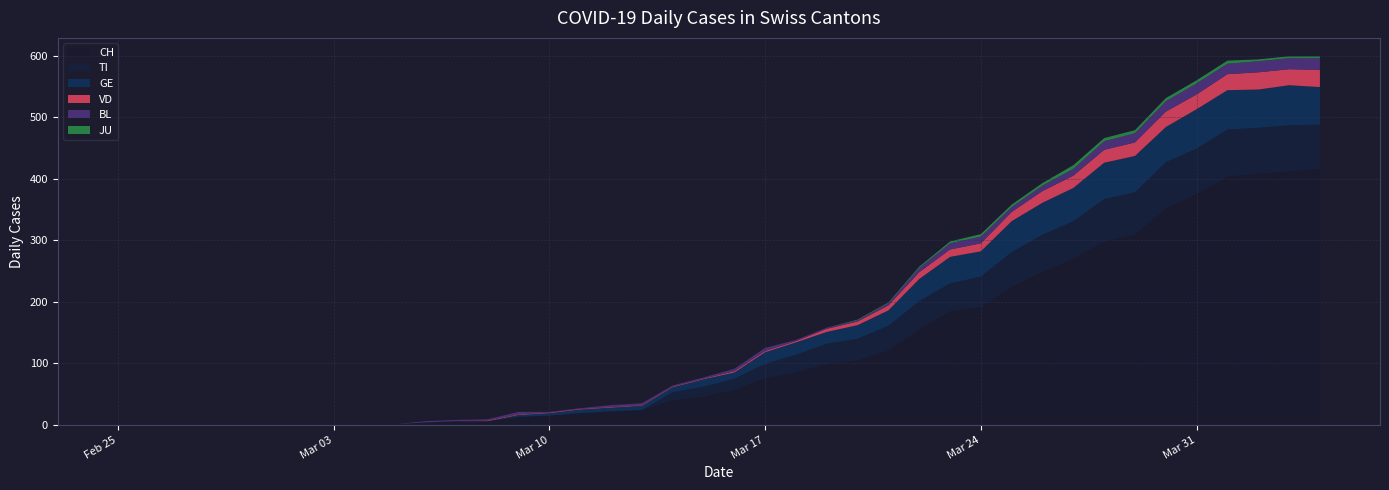

Reading left to right, what are all the values shown in this chart?

CH: 2020-02-25=0	2020-02-26=0	2020-02-27=0	2020-02-28=0	2020-02-29=0	2020-03-01=0	2020-03-02=0	2020-03-03=0	2020-03-04=1	2020-03-05=1	2020-03-06=4	2020-03-07=6	2020-03-08=6	2020-03-09=13	2020-03-10=15	2020-03-11=19	2020-03-12=22	2020-03-13=24	2020-03-14=40	2020-03-15=46	2020-03-16=57	2020-03-17=76	2020-03-18=85	2020-03-19=99	2020-03-20=105	2020-03-21=121	2020-03-22=155	2020-03-23=185	2020-03-24=191	2020-03-25=224	2020-03-26=249	2020-03-27=270	2020-03-28=298	2020-03-29=309	2020-03-30=352	2020-03-31=375	2020-04-01=404	2020-04-02=408	2020-04-03=412	2020-04-04=416
TI: 2020-02-25=0	2020-02-26=0	2020-02-27=0	2020-02-28=0	2020-02-29=0	2020-03-01=0	2020-03-02=0	2020-03-03=0	2020-03-04=0	2020-03-05=0	2020-03-06=0	2020-03-07=0	2020-03-08=0	2020-03-09=0	2020-03-10=0	2020-03-11=0	2020-03-12=0	2020-03-13=0	2020-03-14=13	2020-03-15=16	2020-03-16=18	2020-03-17=23	2020-03-18=29	2020-03-19=33	2020-03-20=35	2020-03-21=40	2020-03-22=46	2020-03-23=45	2020-03-24=50	2020-03-25=57	2020-03-26=60	2020-03-27=61	2020-03-28=69	2020-03-29=69	2020-03-30=75	2020-03-31=74	2020-04-01=76	2020-04-02=75	2020-04-03=75	2020-04-04=72
GE: 2020-02-25=0	2020-02-26=0	2020-02-27=0	2020-02-28=0	2020-02-29=0	2020-03-01=0	2020-03-02=0	2020-03-03=0	2020-03-04=0	2020-03-05=0	2020-03-06=0	2020-03-07=0	2020-03-08=0	2020-03-09=3	2020-03-10=4	2020-03-11=6	2020-03-12=6	2020-03-13=7	2020-03-14=8	2020-03-15=12	2020-03-16=10	2020-03-17=19	2020-03-18=20	2020-03-19=19	2020-03-20=22	2020-03-21=25	2020-03-22=36	2020-03-23=43	2020-03-24=41	2020-03-25=50	2020-03-26=52	2020-03-27=54	2020-03-28=59	2020-03-29=59	2020-03-30=57	2020-03-31=64	2020-04-01=64	2020-04-02=62	2020-04-03=65	2020-04-04=61
VD: 2020-02-25=0	2020-02-26=0	2020-02-27=0	2020-02-28=0	2020-02-29=0	2020-03-01=0	2020-03-02=0	2020-03-03=0	2020-03-04=0	2020-03-05=0	2020-03-06=0	2020-03-07=0	2020-03-08=1	2020-03-09=1	2020-03-10=1	2020-03-11=1	2020-03-12=1	2020-03-13=1	2020-03-14=1	2020-03-15=1	2020-03-16=2	2020-03-17=2	2020-03-18=2	2020-03-19=5	2020-03-20=6	2020-03-21=8	2020-03-22=11	2020-03-23=12	2020-03-24=13	2020-03-25=15	2020-03-26=19	2020-03-27=20	2020-03-28=21	2020-03-29=22	2020-03-30=25	2020-03-31=24	2020-04-01=26	2020-04-02=28	2020-04-03=26	2020-04-04=28
BL: 2020-02-25=0	2020-02-26=0	2020-02-27=0	2020-02-28=0	2020-02-29=0	2020-03-01=0	2020-03-02=0	2020-03-03=0	2020-03-04=0	2020-03-05=0	2020-03-06=2	2020-03-07=2	2020-03-08=2	2020-03-09=4	2020-03-10=1	2020-03-11=1	2020-03-12=3	2020-03-13=3	2020-03-14=2	2020-03-15=2	2020-03-16=4	2020-03-17=5	2020-03-18=2	2020-03-19=2	2020-03-20=2	2020-03-21=4	2020-03-22=7	2020-03-23=10	2020-03-24=11	2020-03-25=8	2020-03-26=9	2020-03-27=11	2020-03-28=14	2020-03-29=15	2020-03-30=17	2020-03-31=18	2020-04-01=17	2020-04-02=18	2020-04-03=18	2020-04-04=19
JU: 2020-02-25=0	2020-02-26=0	2020-02-27=0	2020-02-28=0	2020-02-29=0	2020-03-01=0	2020-03-02=0	2020-03-03=0	2020-03-04=0	2020-03-05=0	2020-03-06=0	2020-03-07=0	2020-03-08=0	2020-03-09=0	2020-03-10=0	2020-03-11=0	2020-03-12=0	2020-03-13=0	2020-03-14=0	2020-03-15=0	2020-03-16=0	2020-03-17=0	2020-03-18=0	2020-03-19=0	2020-03-20=1	2020-03-21=1	2020-03-22=2	2020-03-23=3	2020-03-24=4	2020-03-25=4	2020-03-26=4	2020-03-27=6	2020-03-28=5	2020-03-29=5	2020-03-30=5	2020-03-31=5	2020-04-01=5	2020-04-02=3	2020-04-03=3	2020-04-04=3